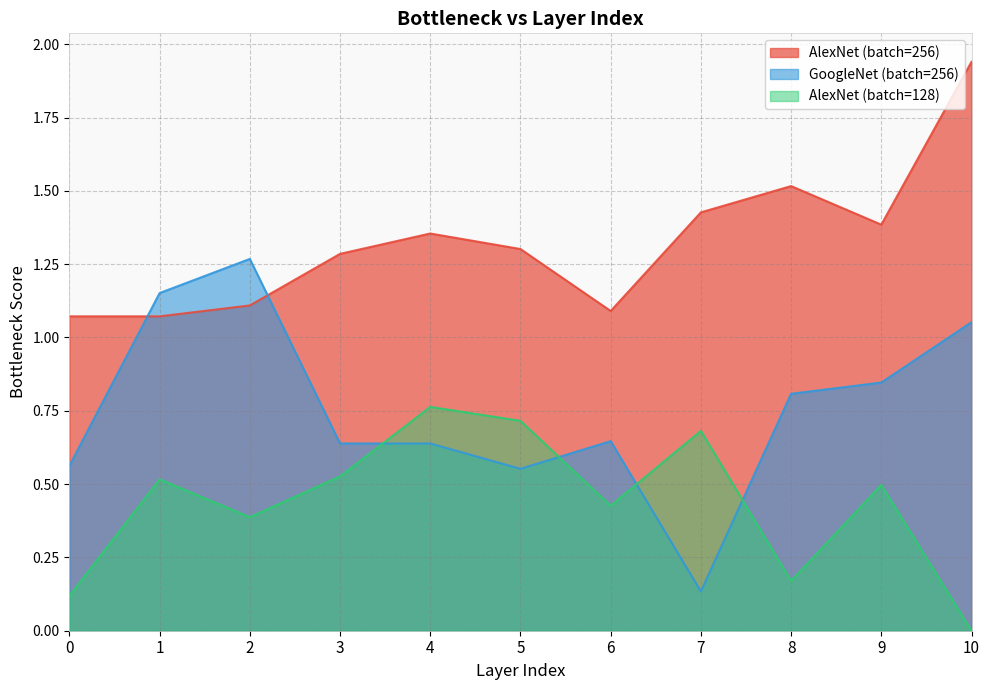

Reading left to right, list all the values displayed in this chart.

AlexNet (batch=256): 1.1	1.1	1.1	1.3	1.4	1.3	1.1	1.4	1.5	1.4	1.9
GoogleNet (batch=256): 0.6	1.2	1.3	0.6	0.6	0.6	0.6	0.1	0.8	0.8	1.1
AlexNet (batch=128): 0.1	0.5	0.4	0.5	0.8	0.7	0.4	0.7	0.2	0.5	0.0